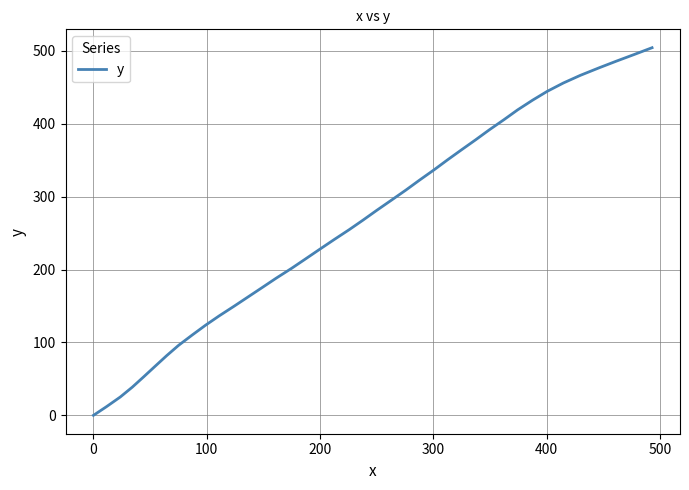

What is the average value?

261.1